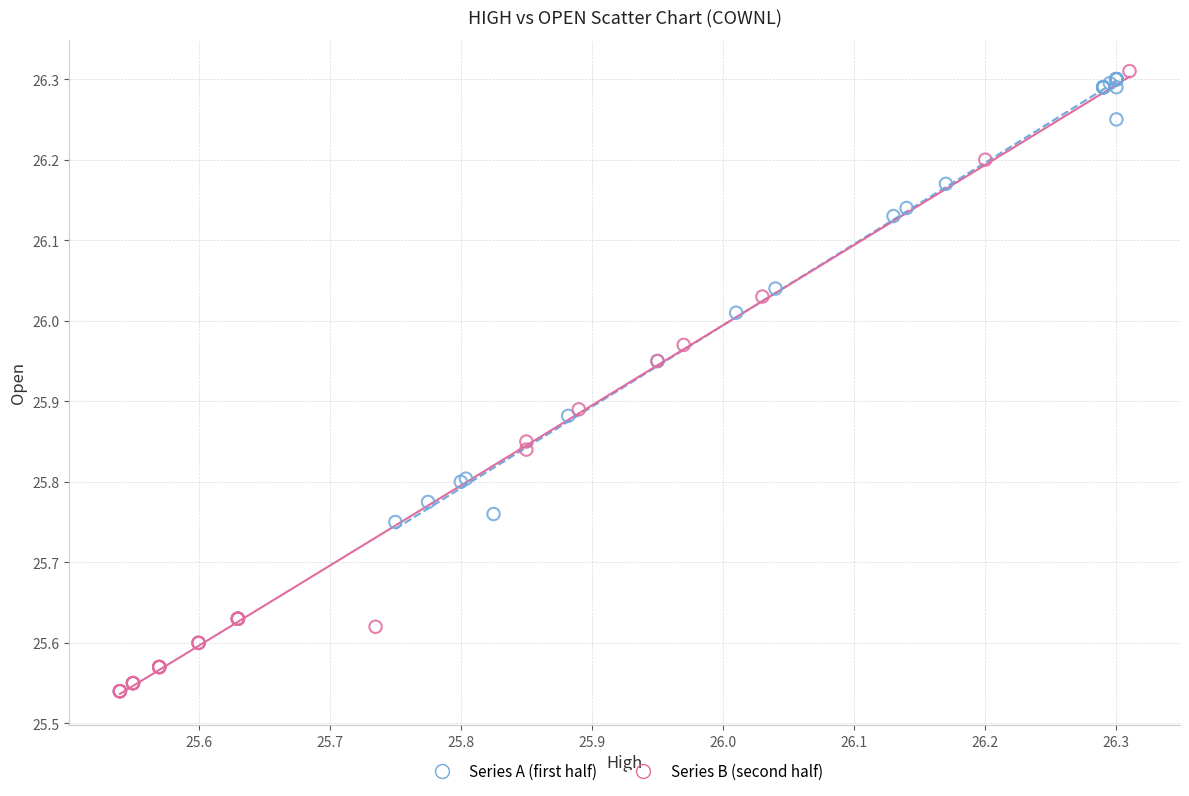

Which series reaches the minimum Y coordinate?

Series B (second half)